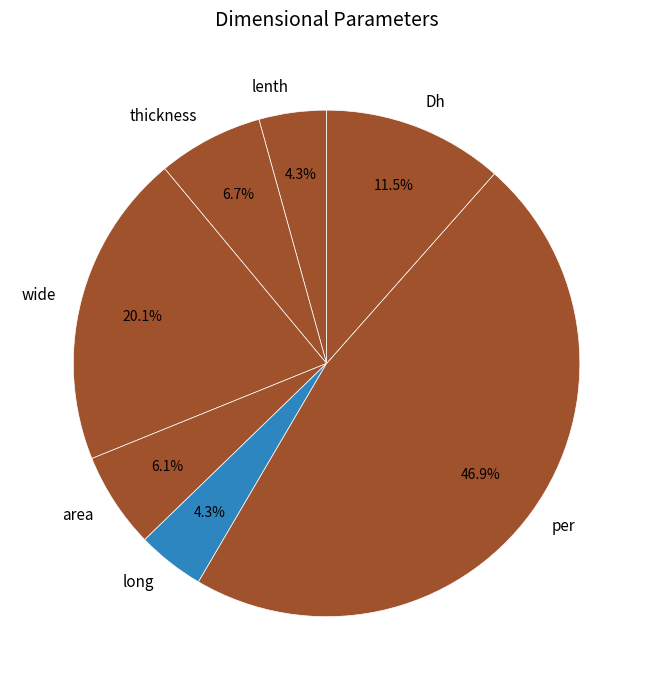

Which slice is the largest?

per